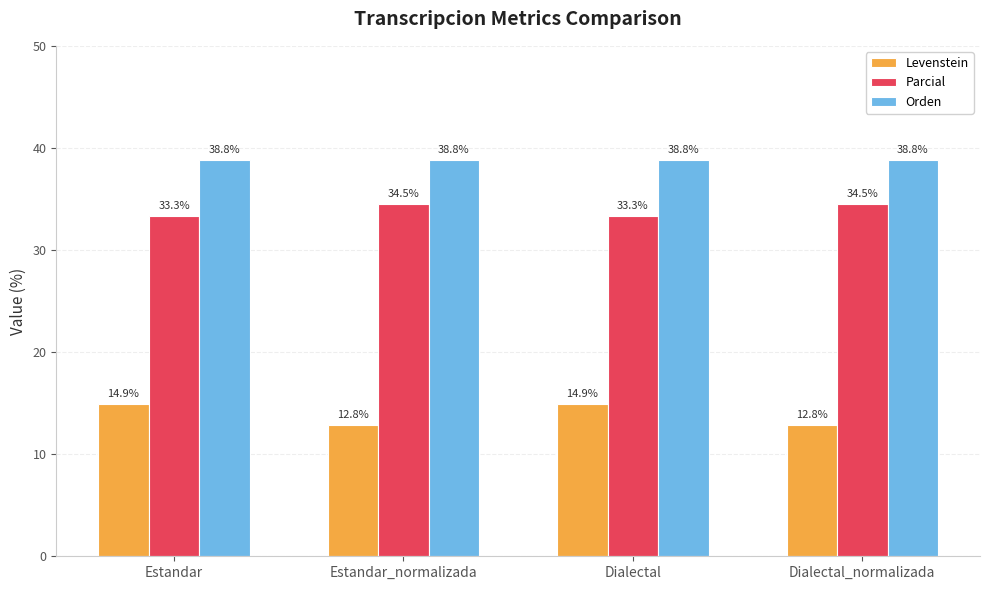

List the series in order of their peak value, highest first.

Orden, Parcial, Levenstein